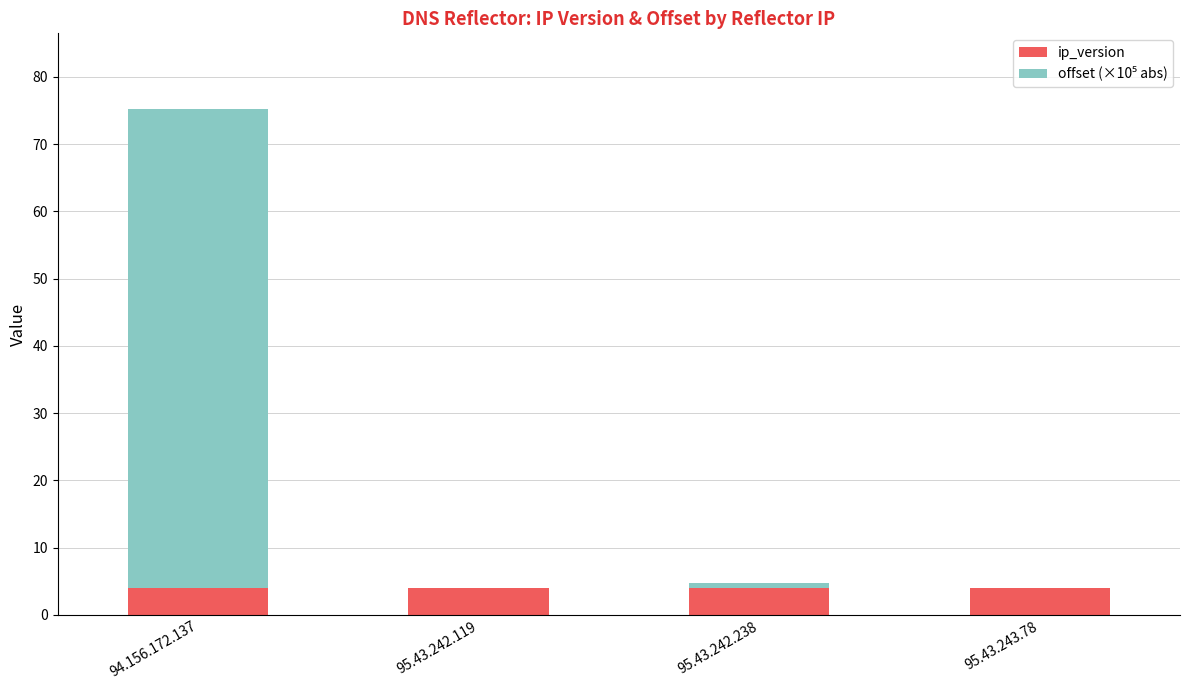

Are the bars horizontal?

No